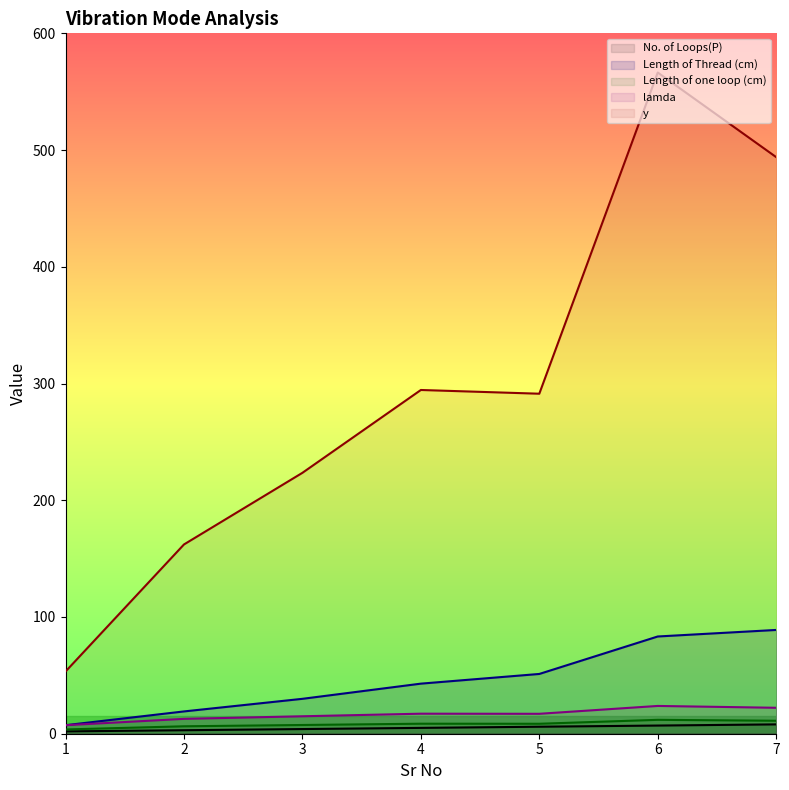

At which category is the sum across all series the highest?

6